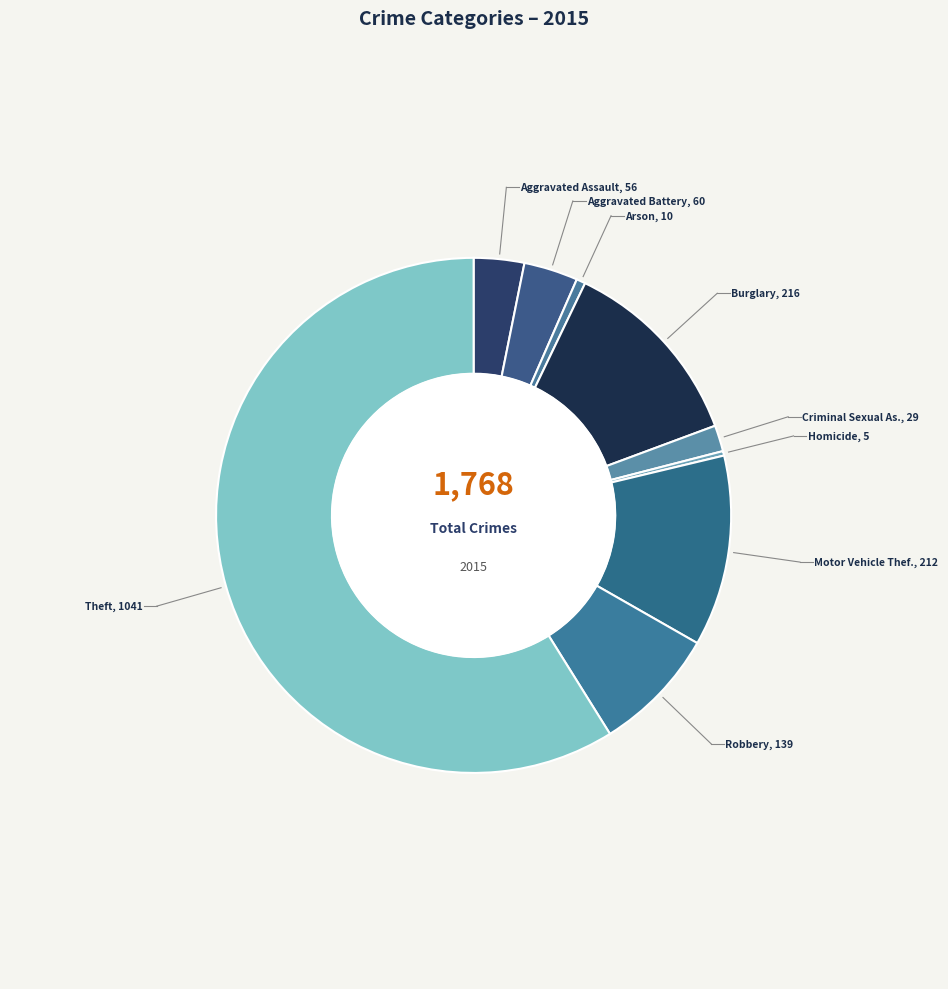

How many segments does this pie chart have?

9